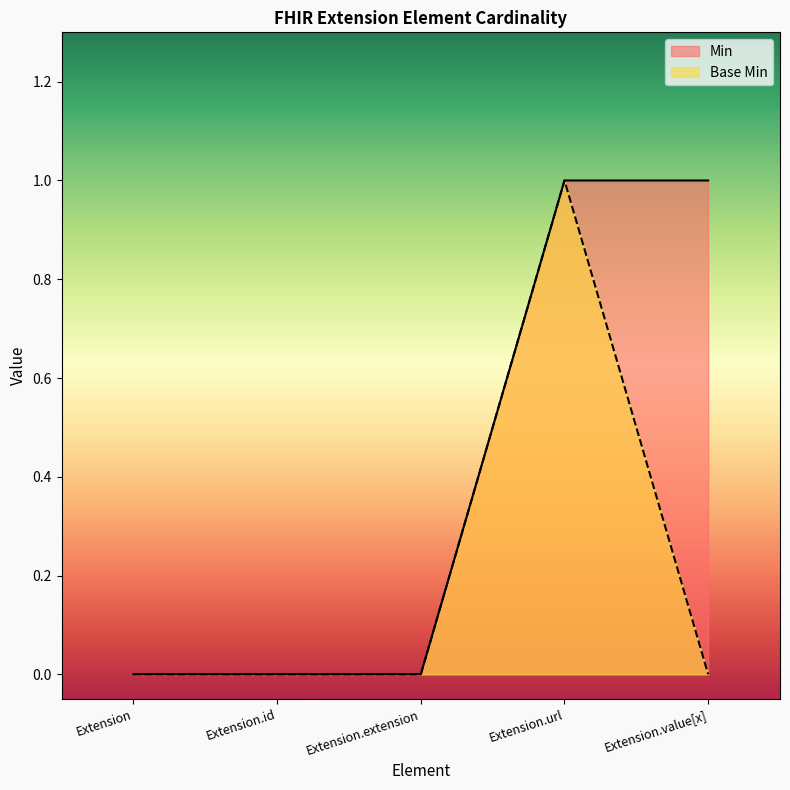

The value of Base Min at Extension.value[x] is 0. True or false?

True